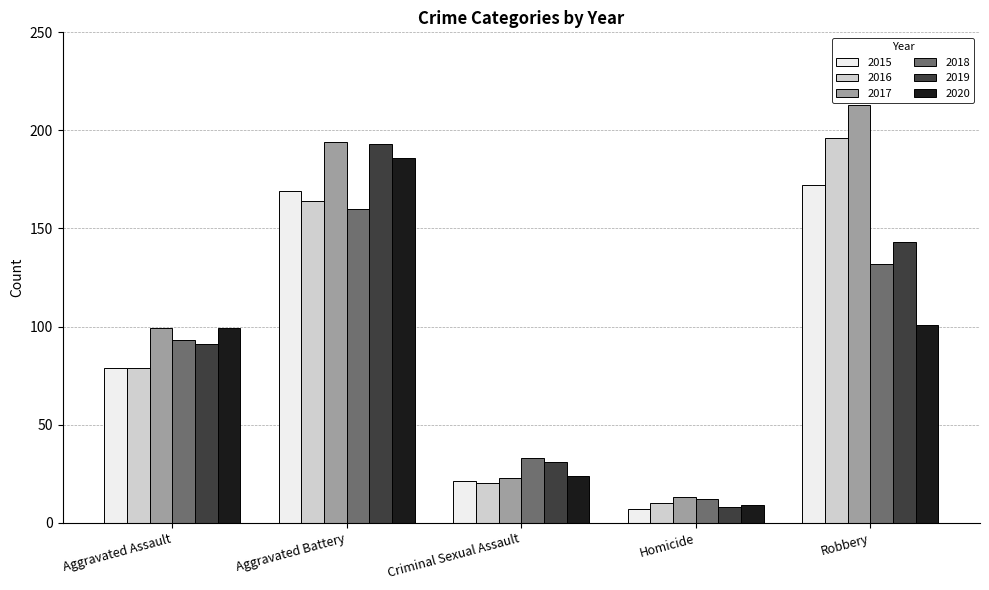

What is the total value across all series at Robbery?

957